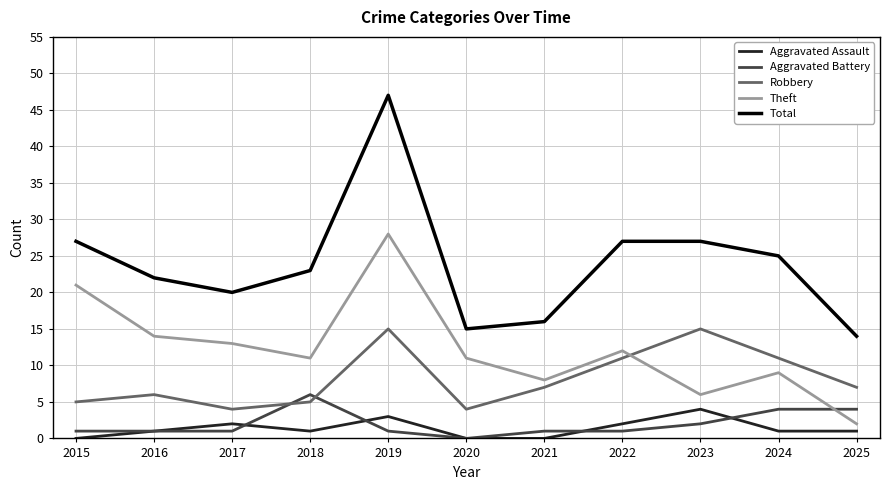

Which series has the largest range (max minus min)?

Total